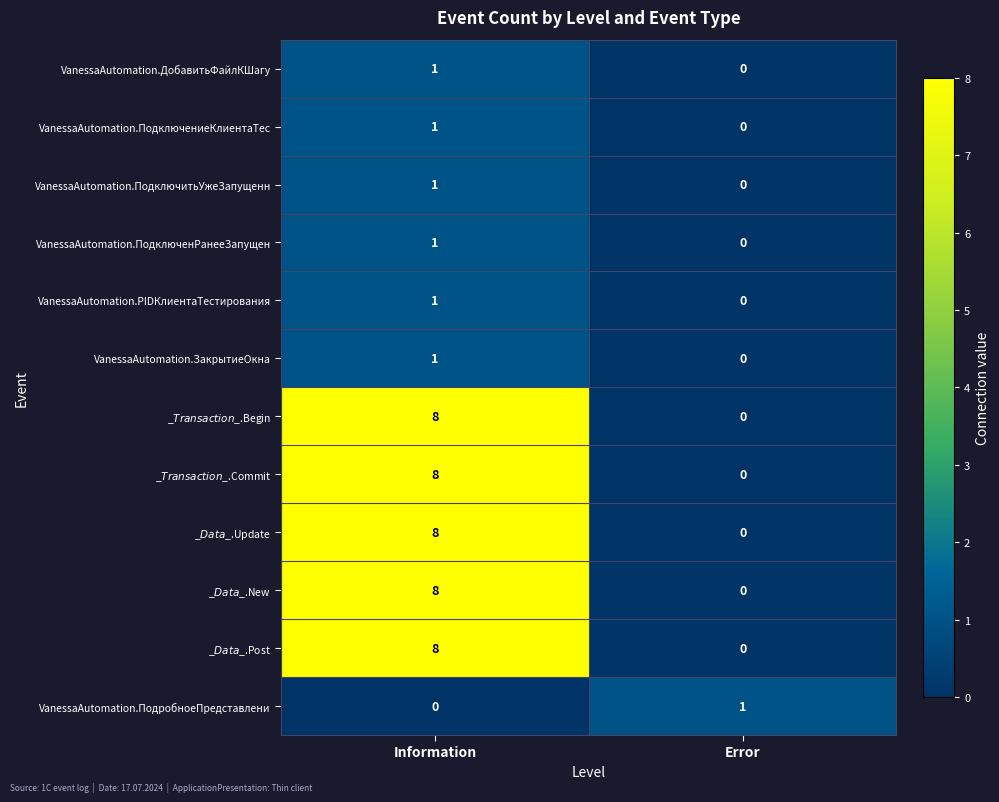

What is the total value across all series at Information?

46